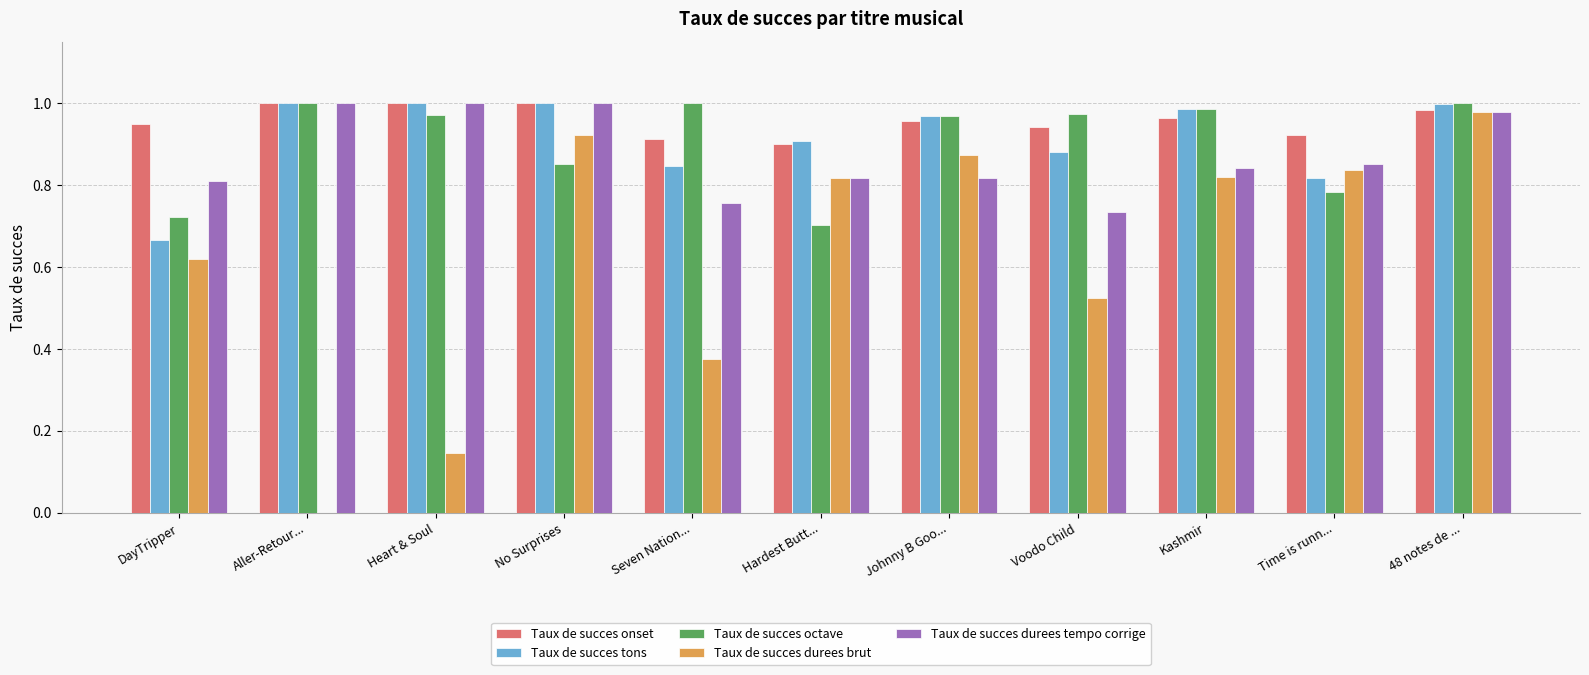

The value of Taux de succes durees tempo corrige at DayTripper is 0.3. True or false?

False